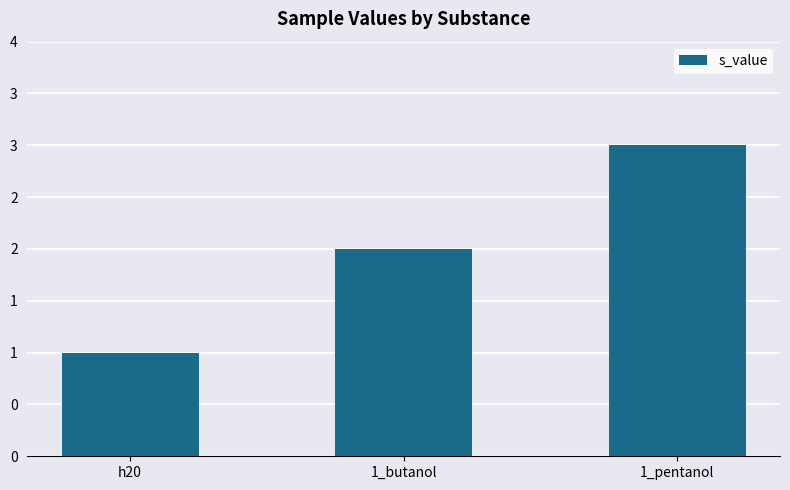

Does the chart contain any negative values?

No